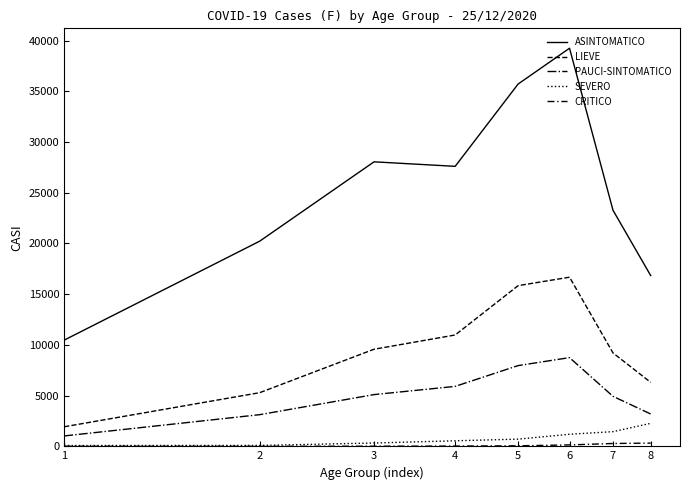

Where is the first local maximum for PAUCI-SINTOMATICO?

6